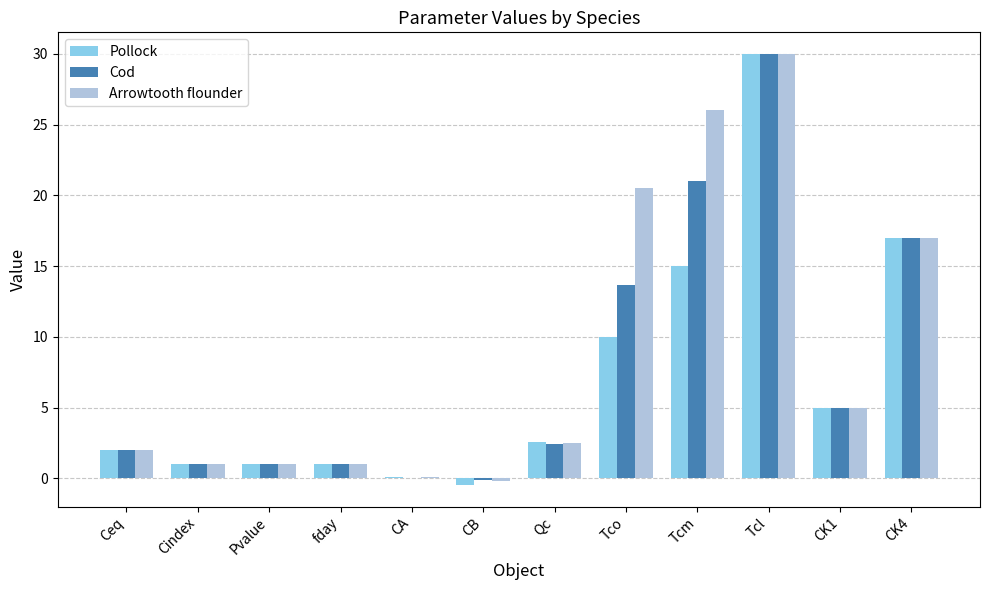

Which category has the highest value in the Cod series?

Tcl